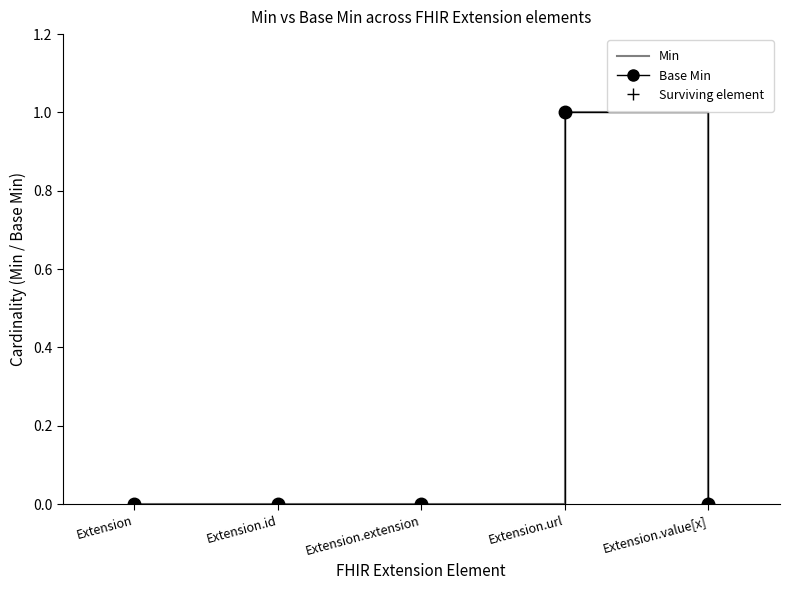

Between Extension.url and Extension.value[x], which series saw the biggest shift?

Min